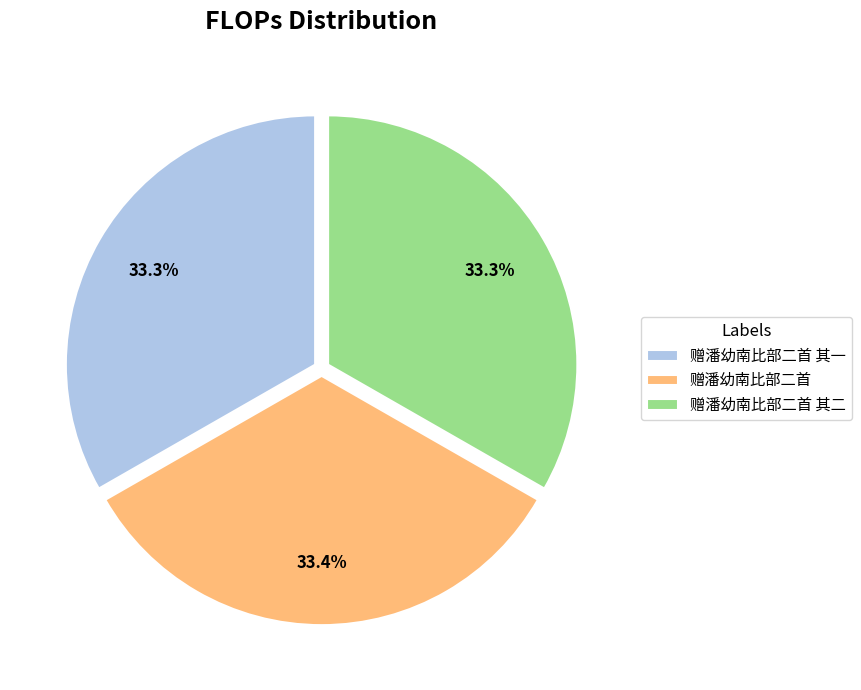

How many segments does this pie chart have?

3